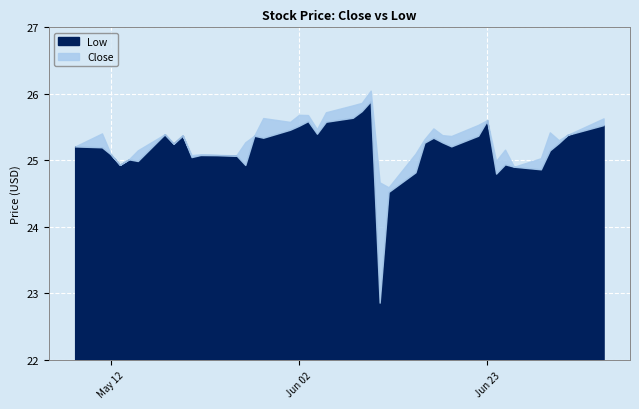

What is the total value across all series at 2020-05-18?

50.8